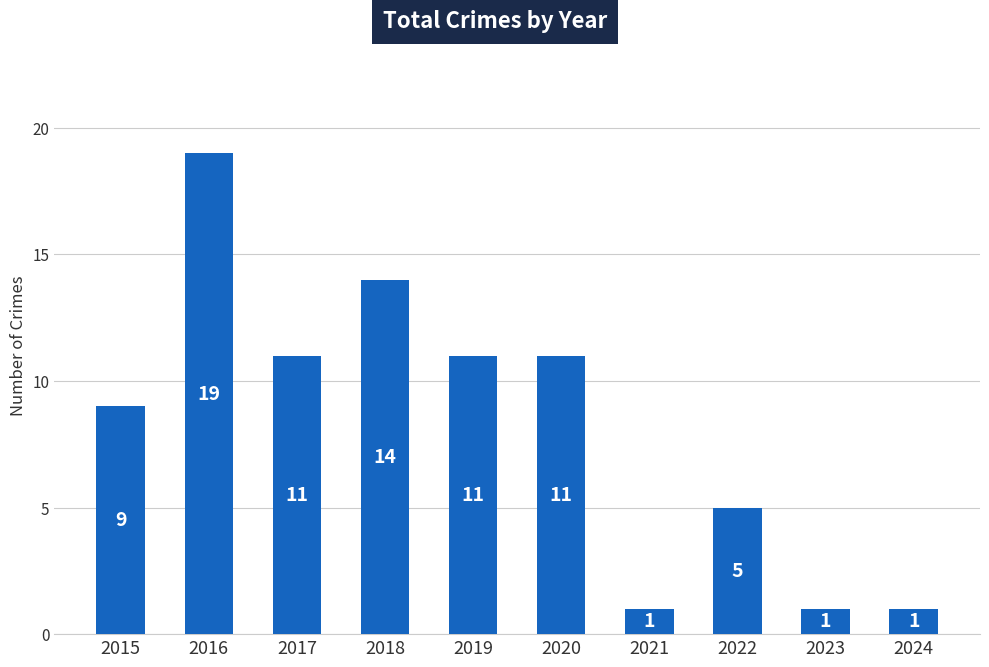

What is the change in value from 2021 to 2022?

+4